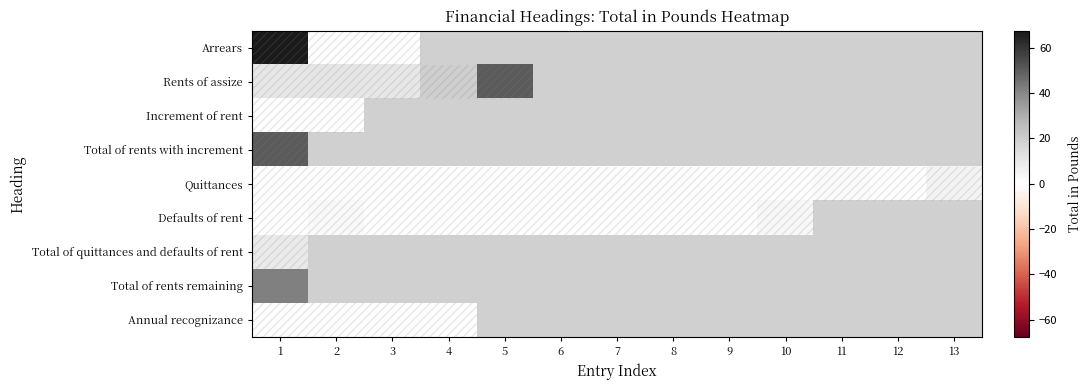

Between 3 and 13, which is larger?

13